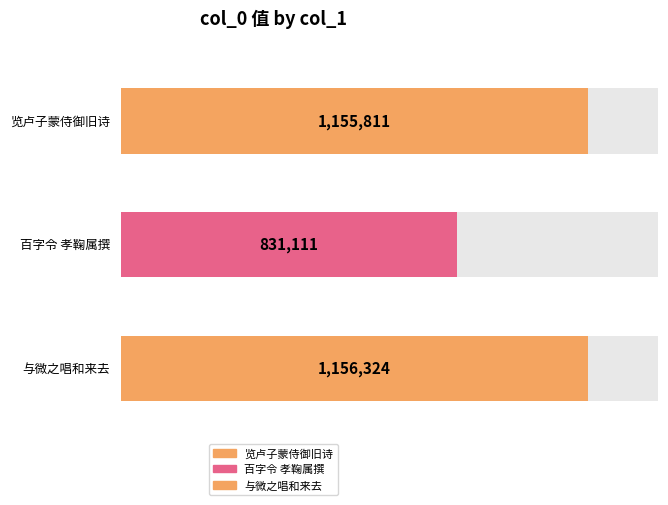

How many bars are there in total?

3